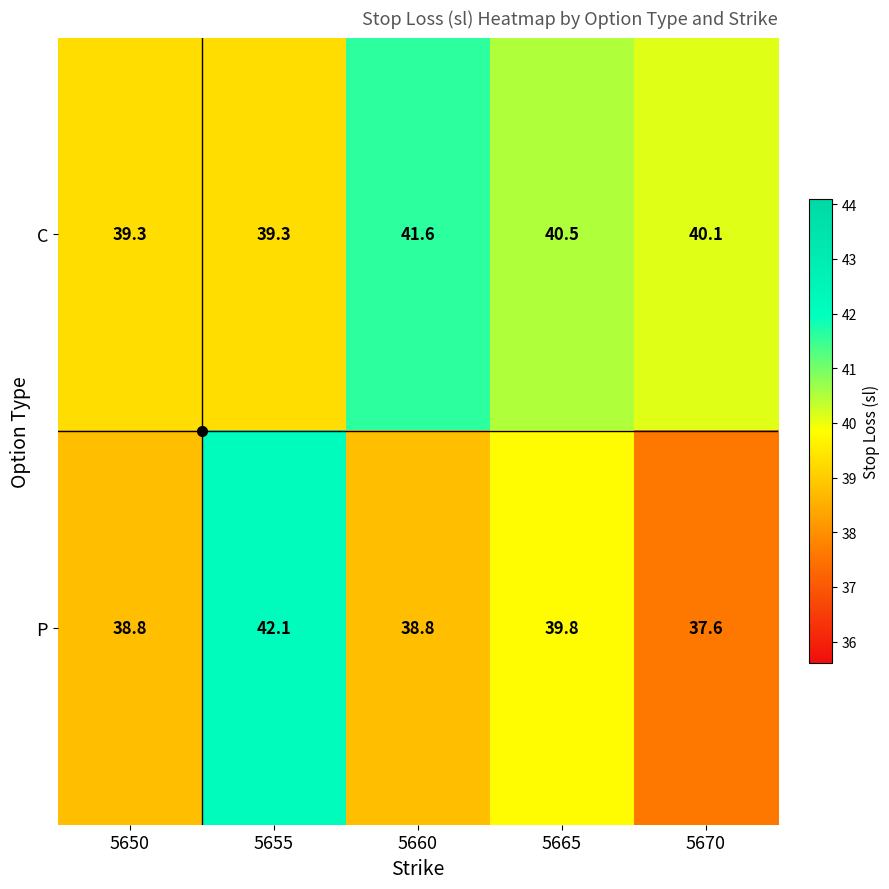

The value of P at 5660 is 52.0. True or false?

False